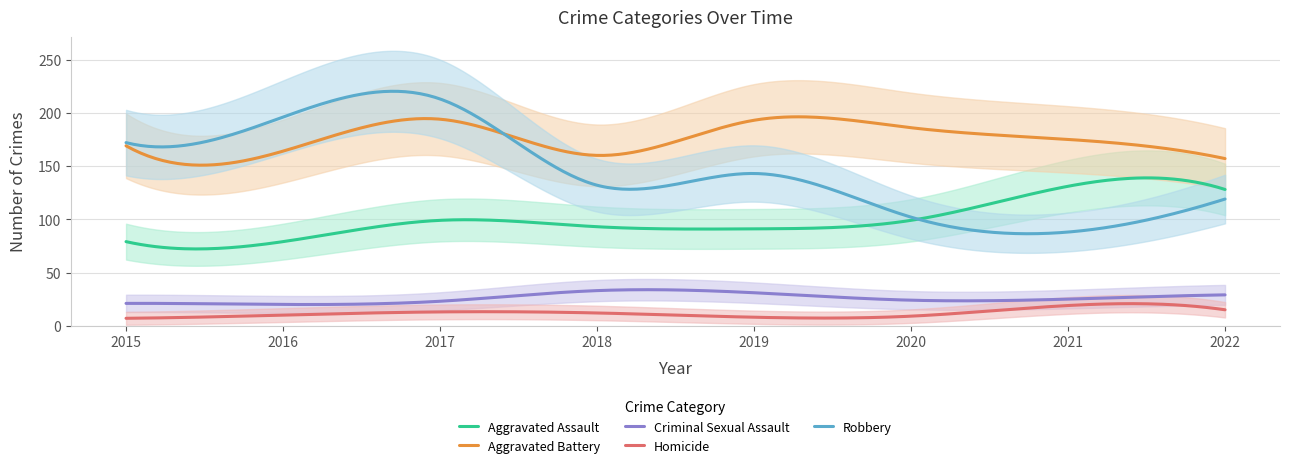

What are all the series names shown in the legend?

Aggravated Assault, Aggravated Battery, Criminal Sexual Assault, Homicide, Robbery